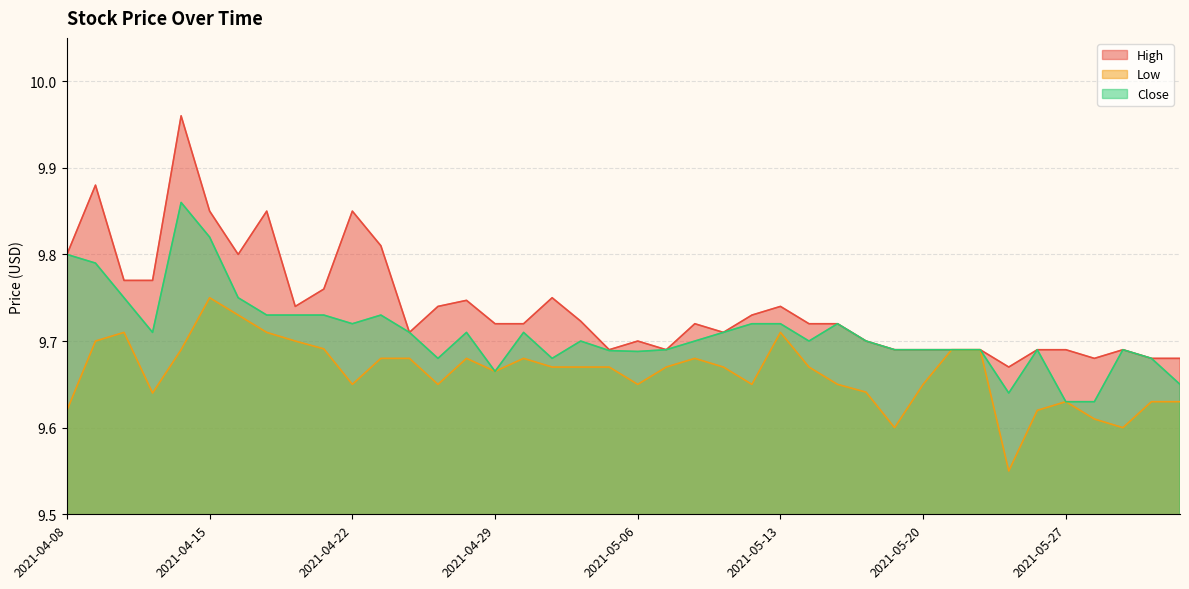

How many lines are shown in the chart?

3